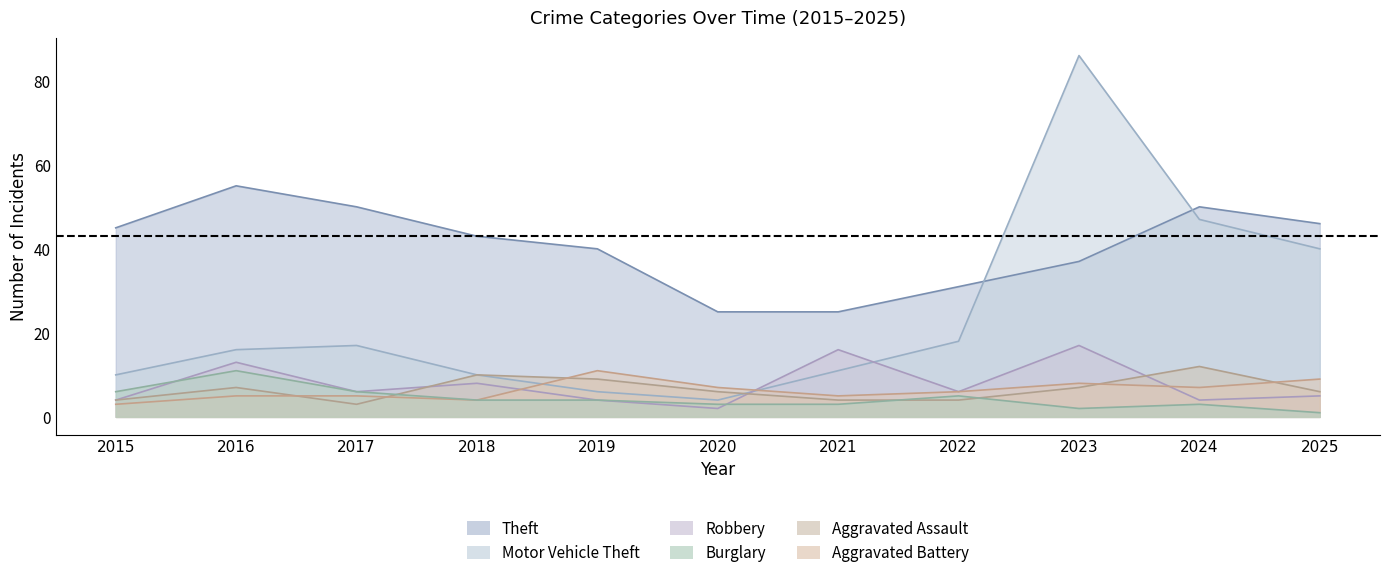

What is the value of the Aggravated Assault point at the 3rd from the left?

3